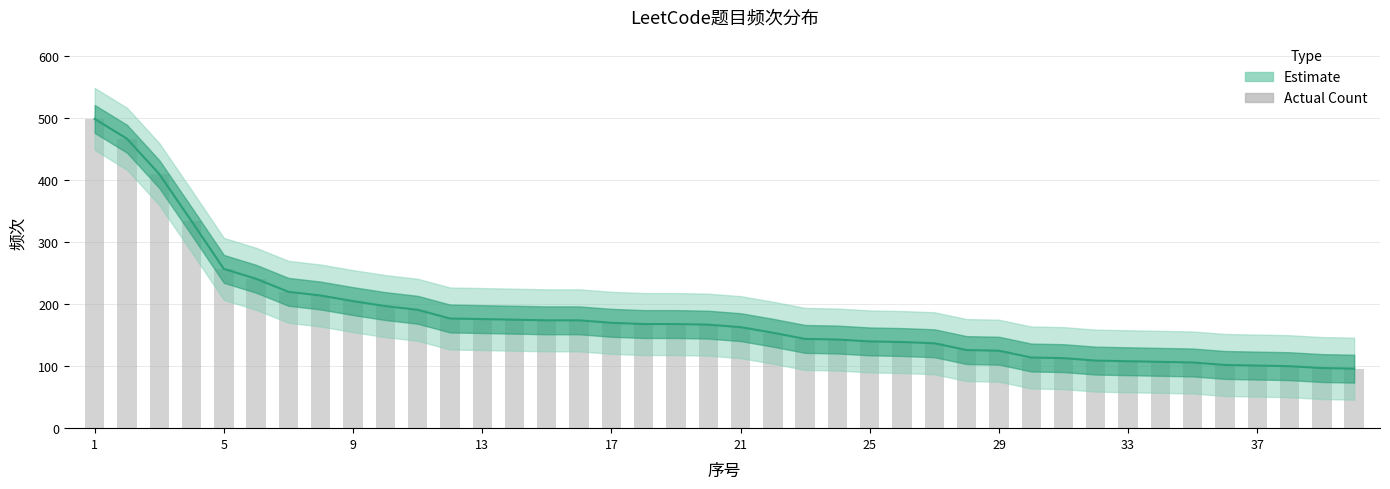

Are the bars grouped side by side (vs. stacked)?

No